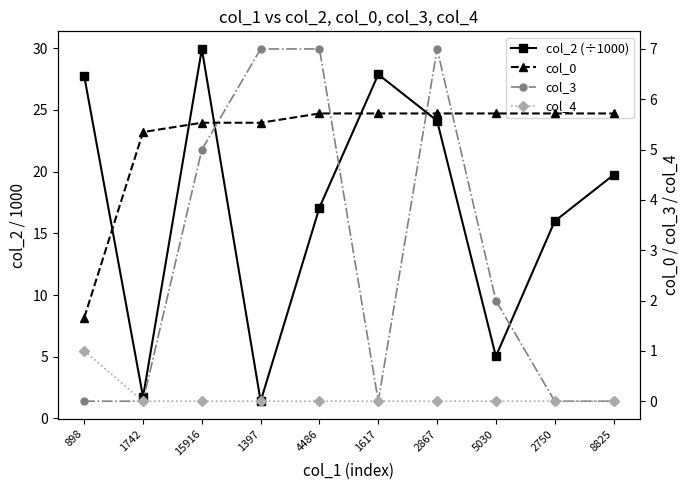

Between which two adjacent categories do col_2 (÷1000) and col_3 first intersect?

15916 and 1397